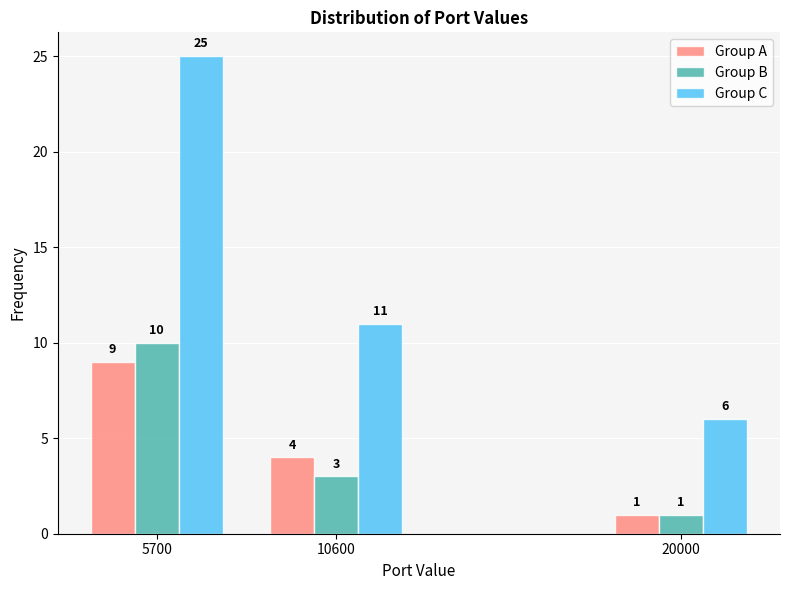

Reading left to right, transcribe all the data shown in this chart.

Group A: 5700=9	10600=4	20000=1
Group B: 5700=10	10600=3	20000=1
Group C: 5700=25	10600=11	20000=6